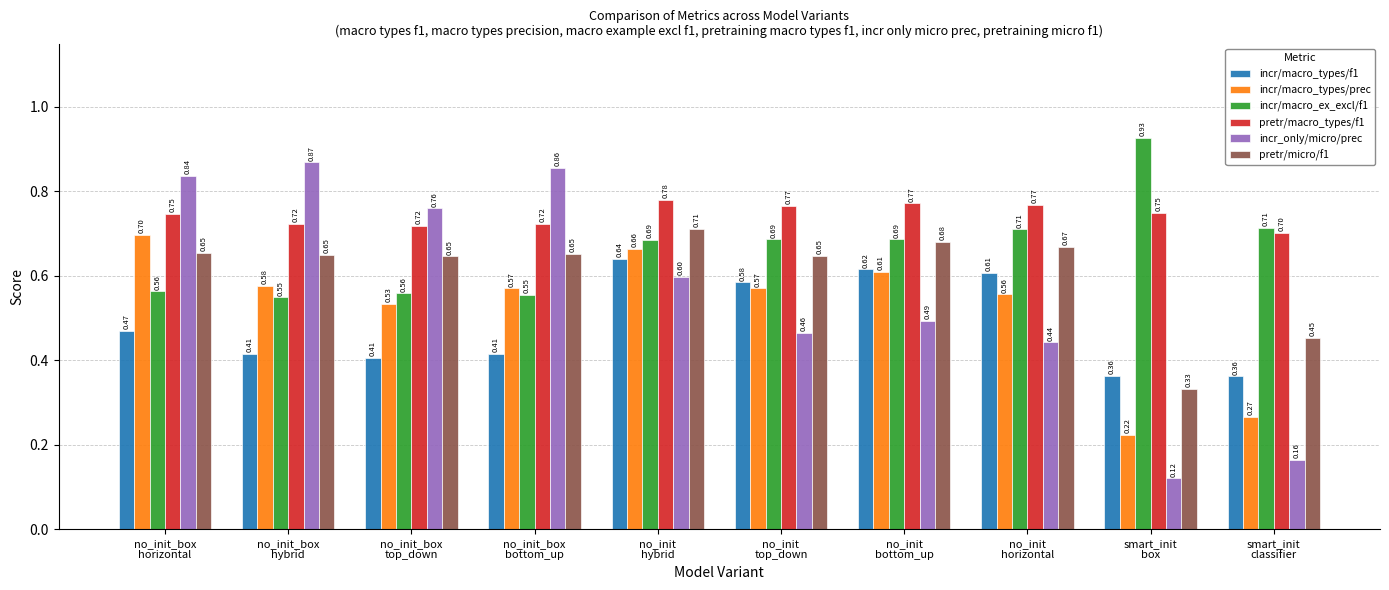

At how many categories does at least one series exceed 0?

10